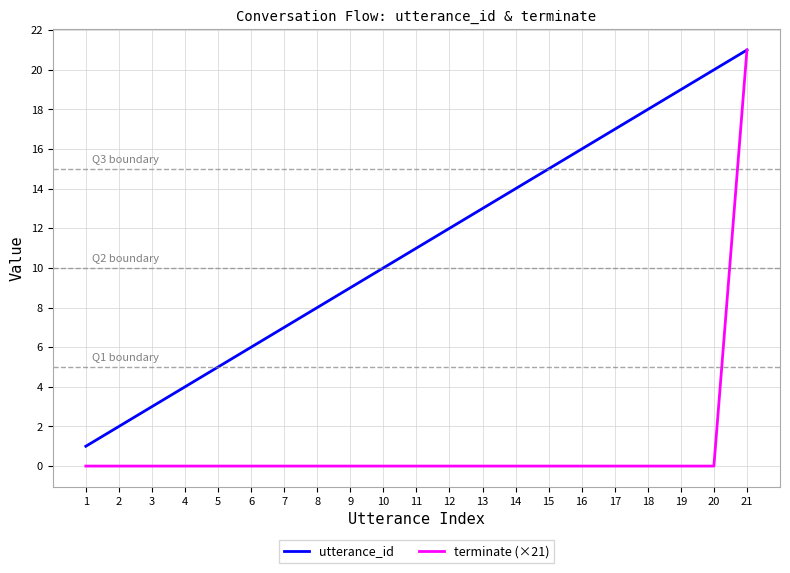

What is the sum of the utterance_id values at 2 and 13?

15